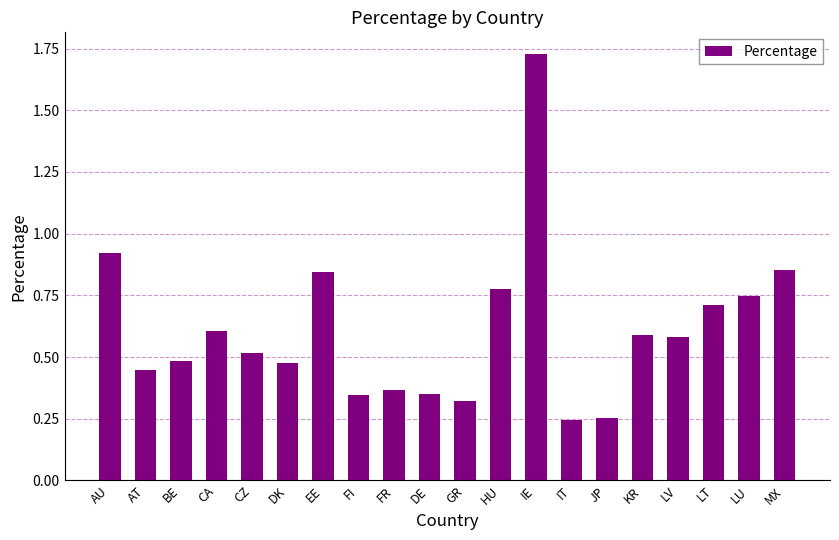

What position from the left is JP?

15